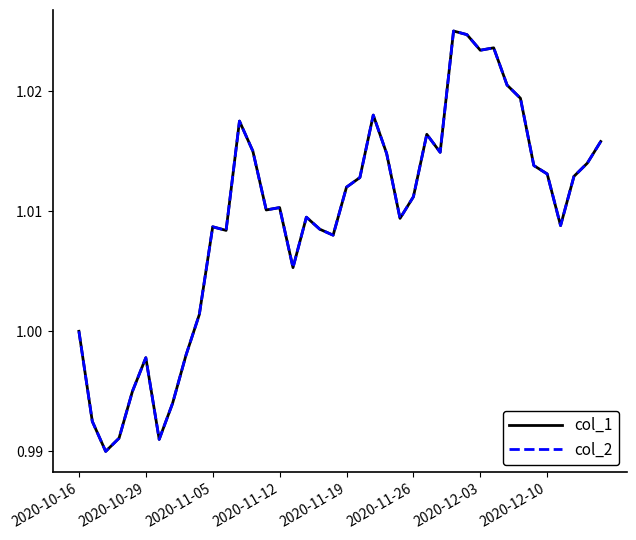

Is this an area chart (filled region under the line)?

No